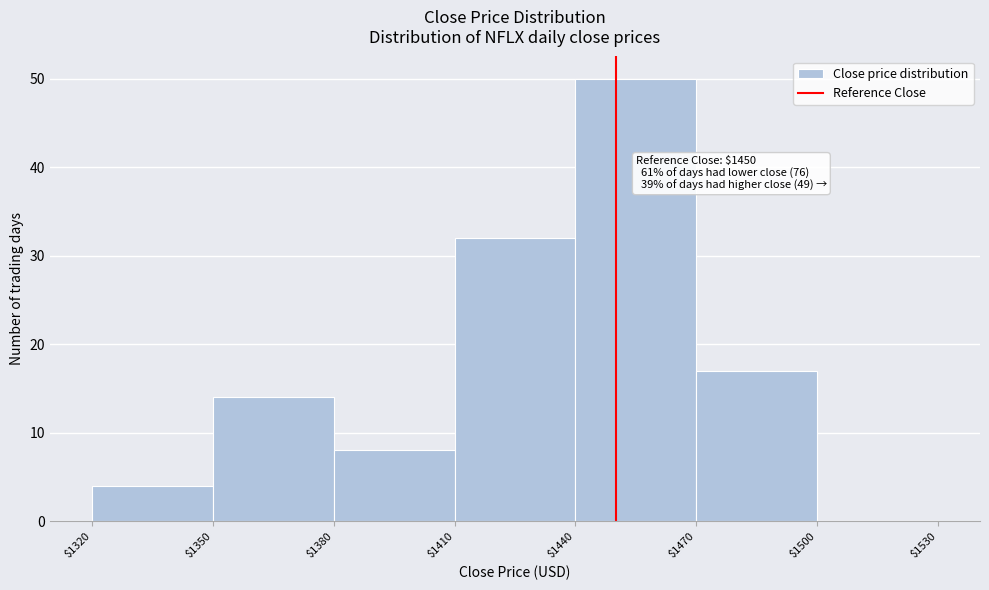

Which range on the x-axis has the tallest bar?

$1440 to $1470